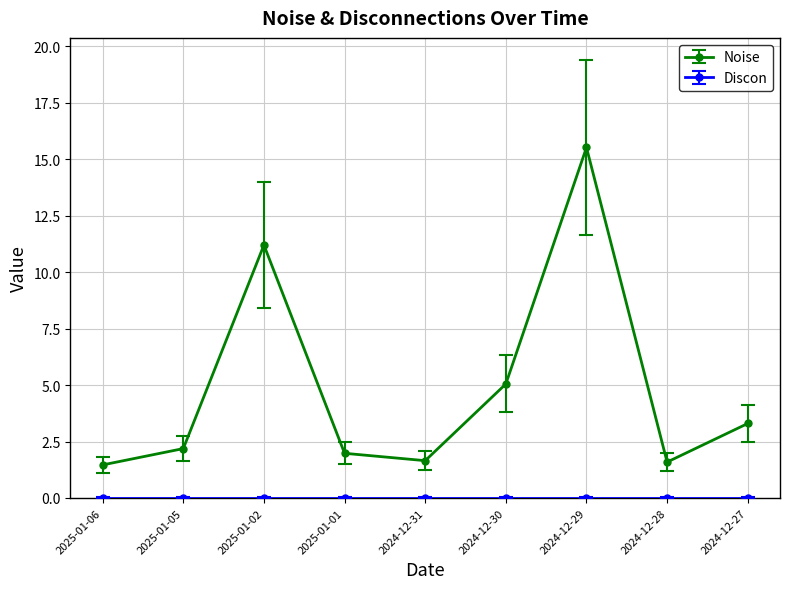

What is the label of the 8th point from the left?

2024-12-28